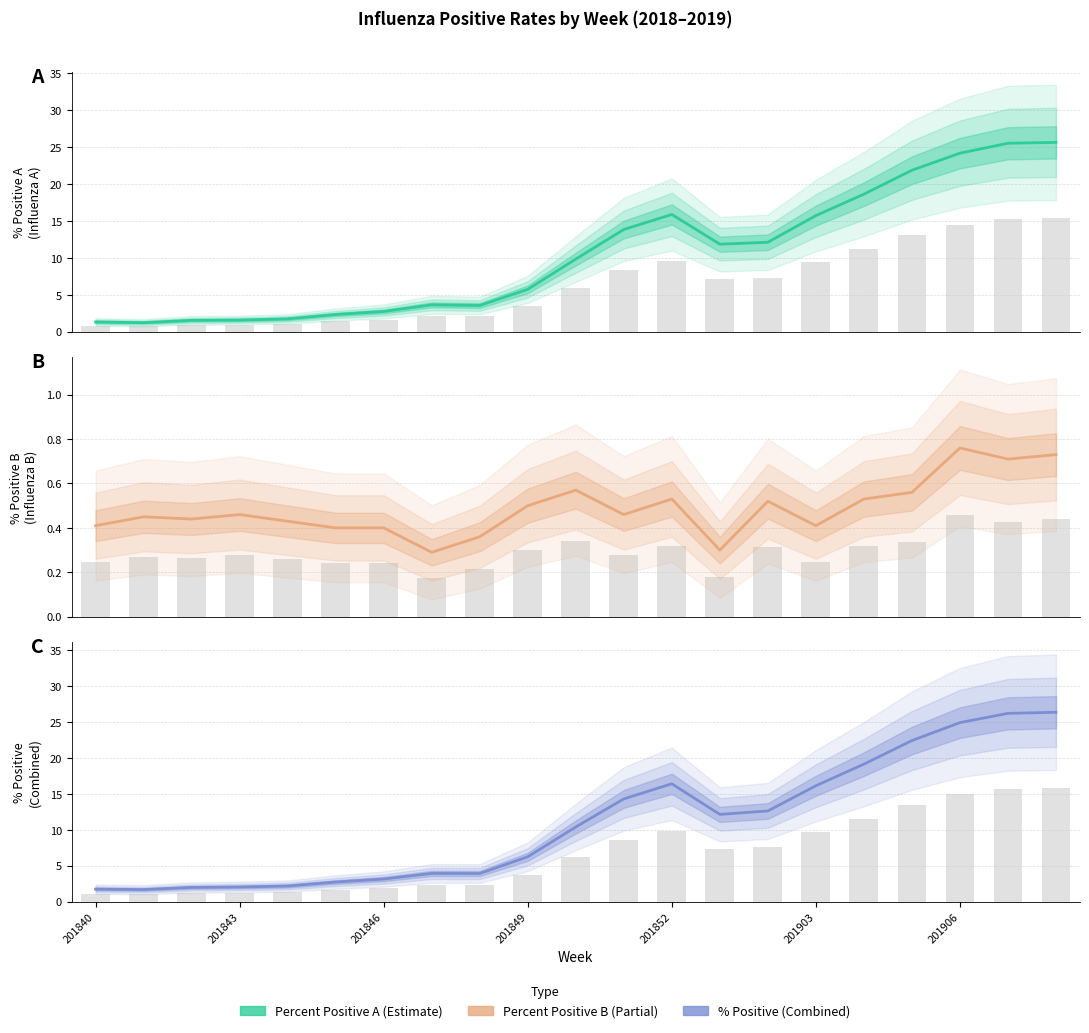

At 13, list the series in order from largest to smallest.

% Positive, Percent Positive A, Percent Positive B